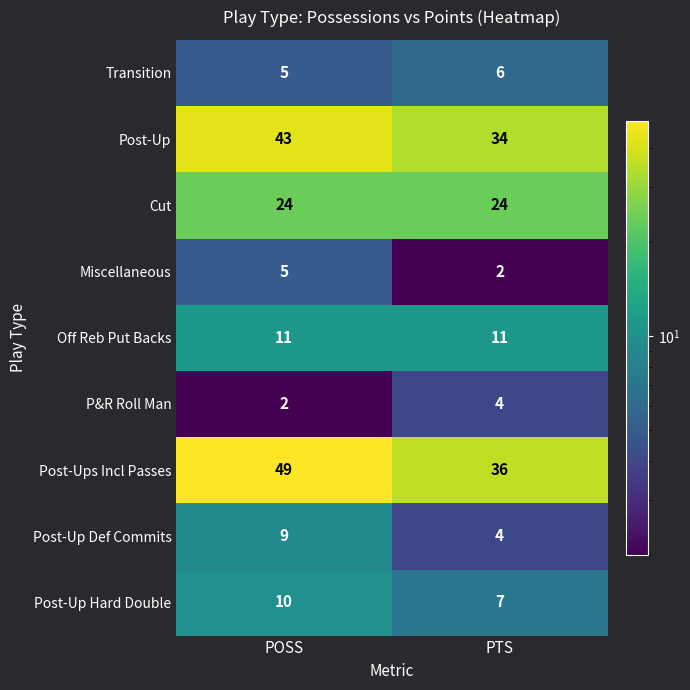

Read the Off Reb Put Backs value at POSS.

11